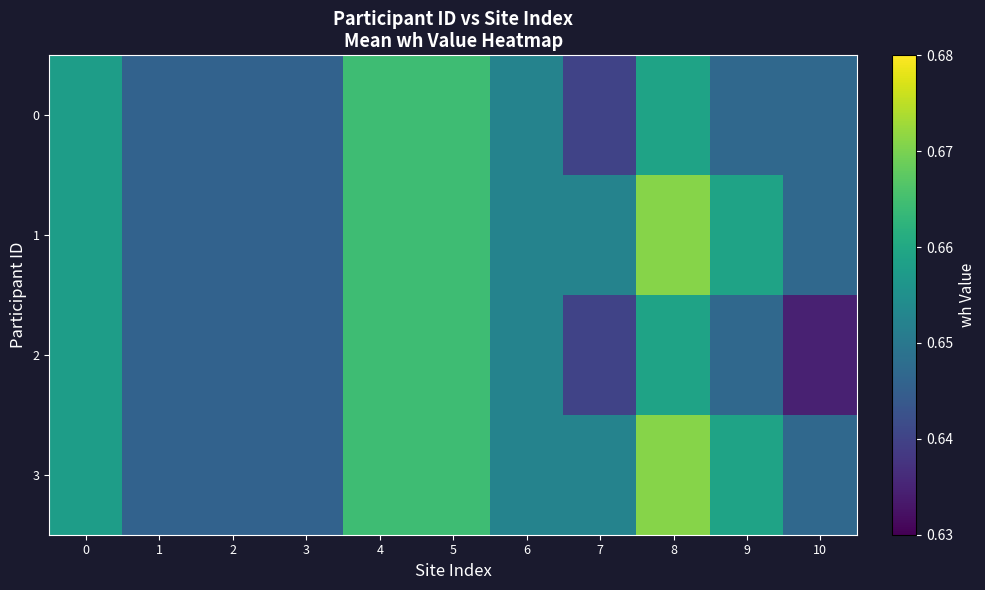

At 7, list the series in order from largest to smallest.

1, 3, 0, 2